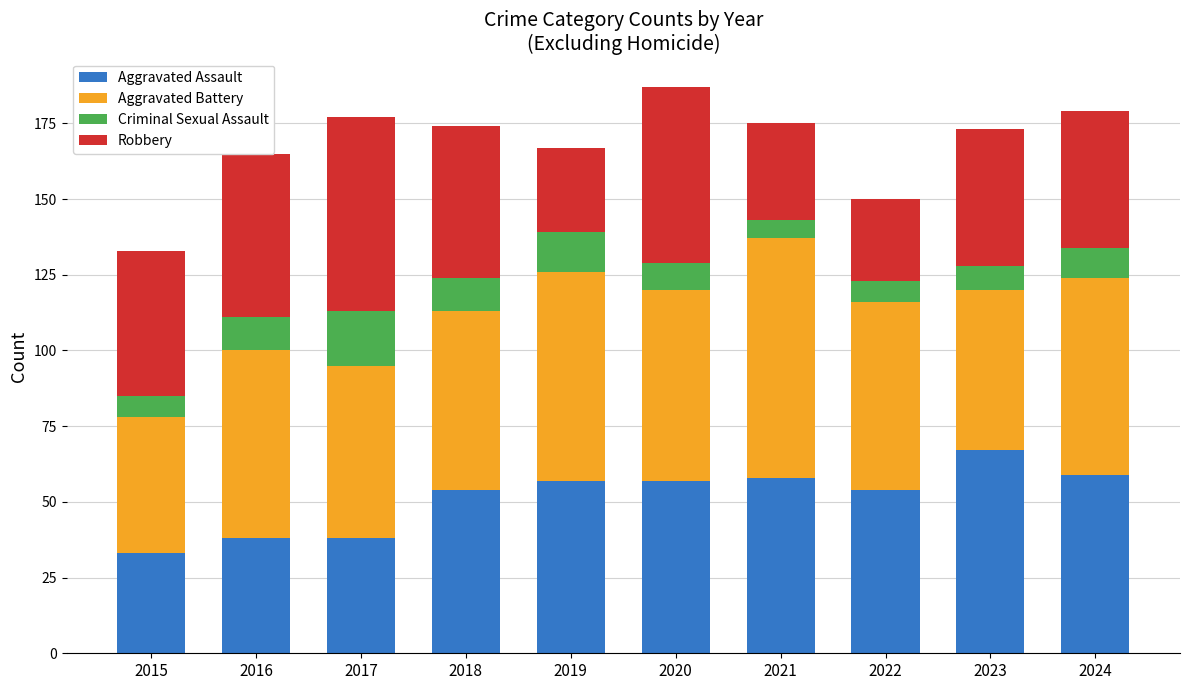

Which category has the lowest value in the Aggravated Assault series?

2015